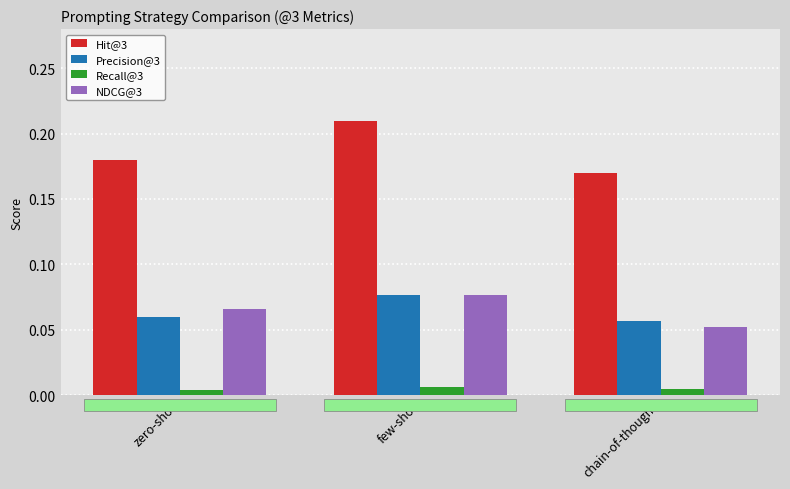

What is the total value across all series at chain-of-thought?

0.3